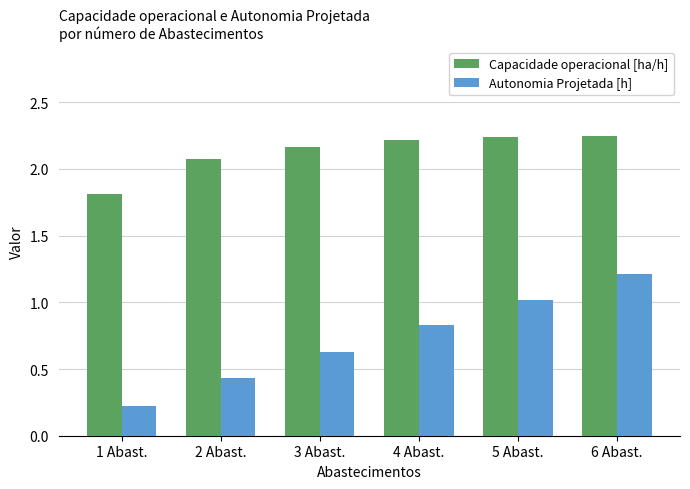

Which series changed the most between 1 Abast. and 2 Abast.?

Capacidade operacional [ha/h]